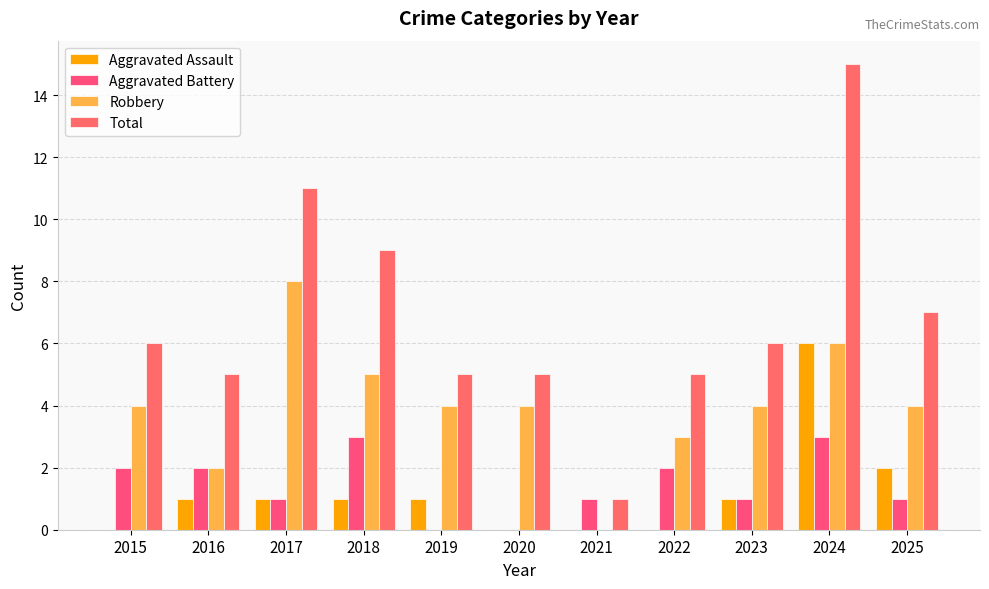

Which category has the highest value in the Total series?

2024